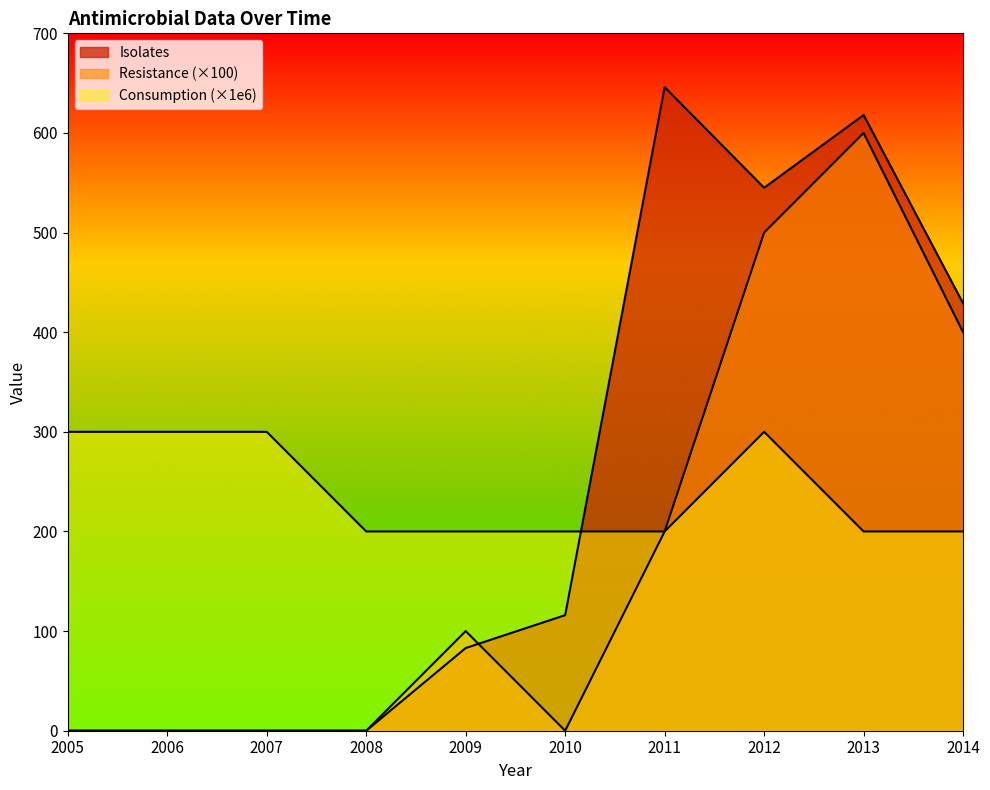

How many lines are shown in the chart?

3